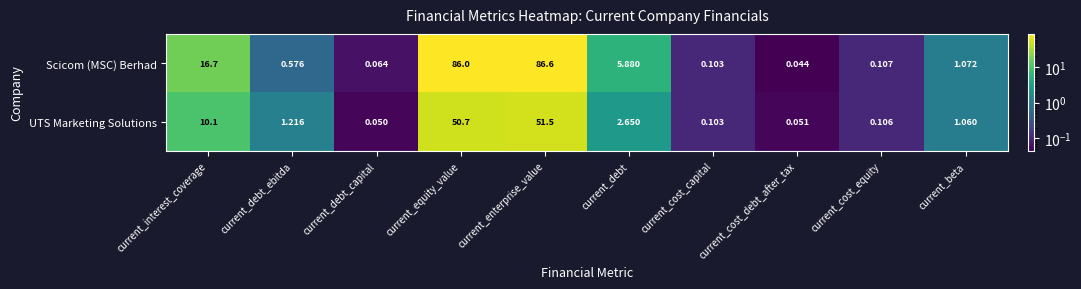

Which series has the largest total across all categories?

Scicom (MSC) Berhad